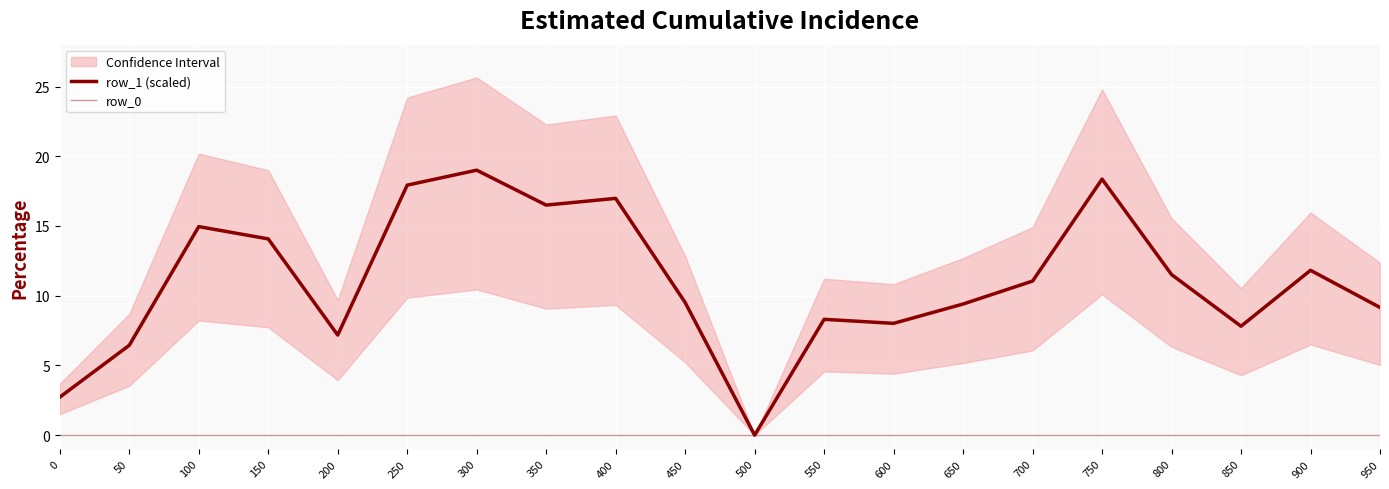

How many lines are shown in the chart?

2